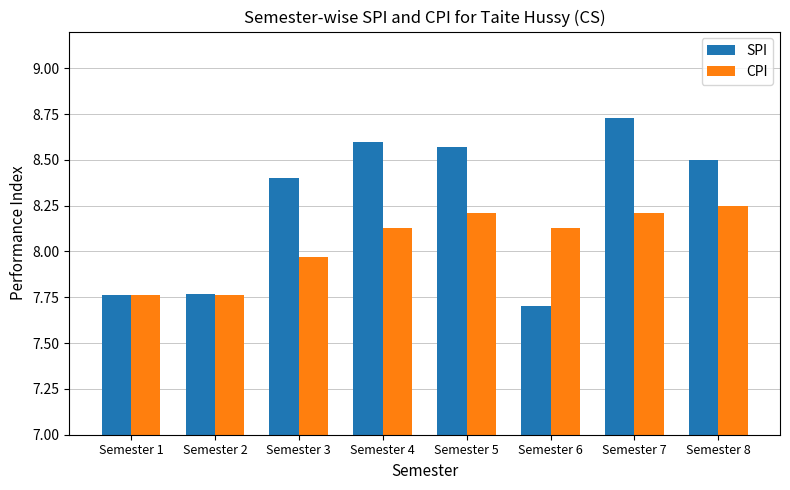

Read the SPI value at Semester 3.

8.4